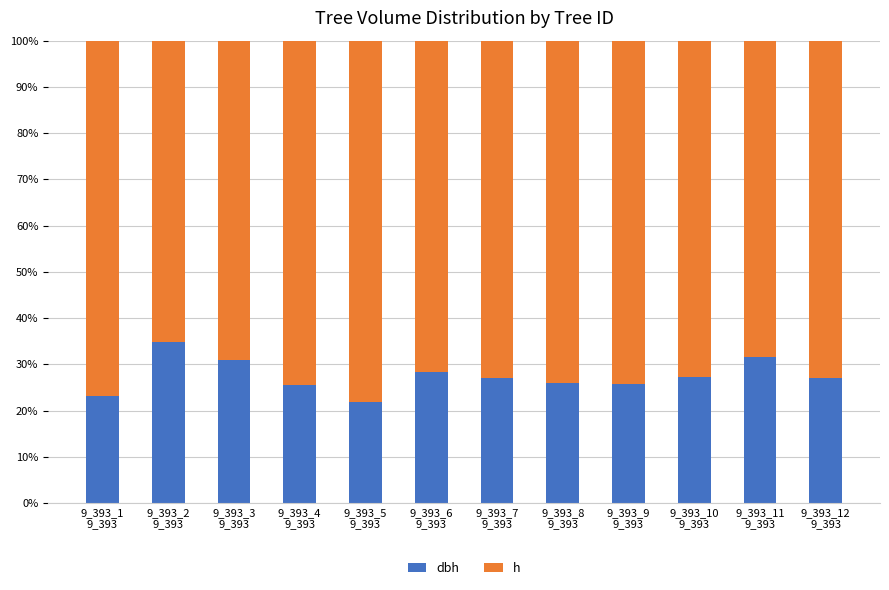

Which series has the largest total across all categories?

h